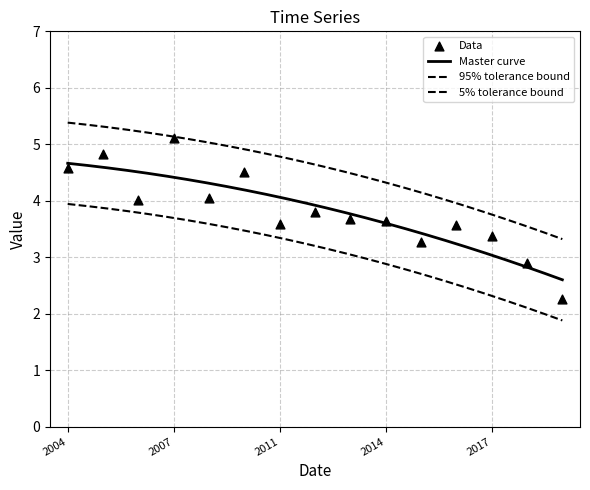

What is the change in value from 2007-10-15 to 2010-10-15?

-0.6